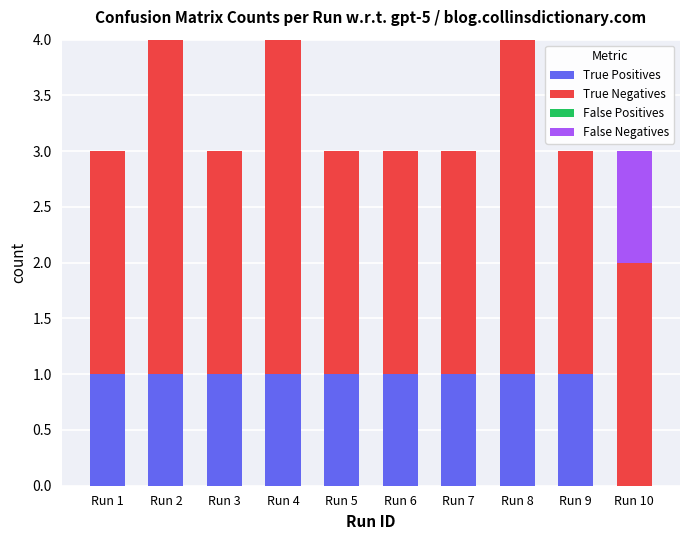

What is the total value across all series at Run 4?

4